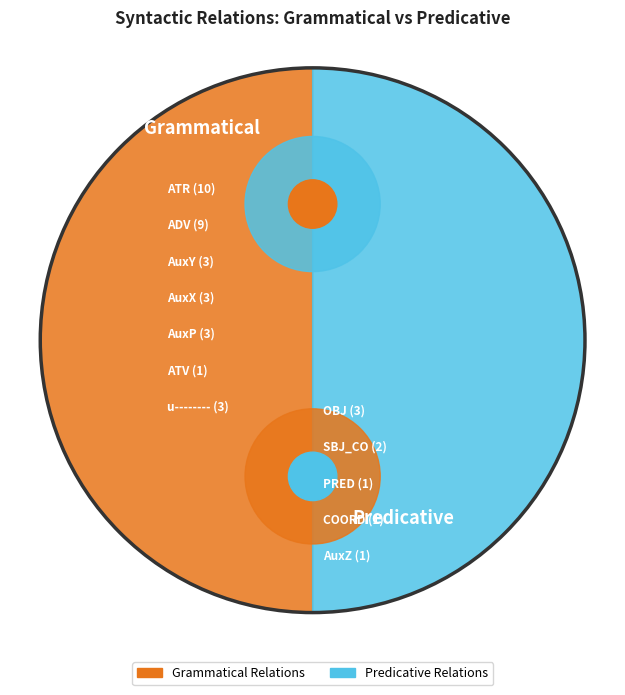

Is there any slice that represents more than half of the pie?

No